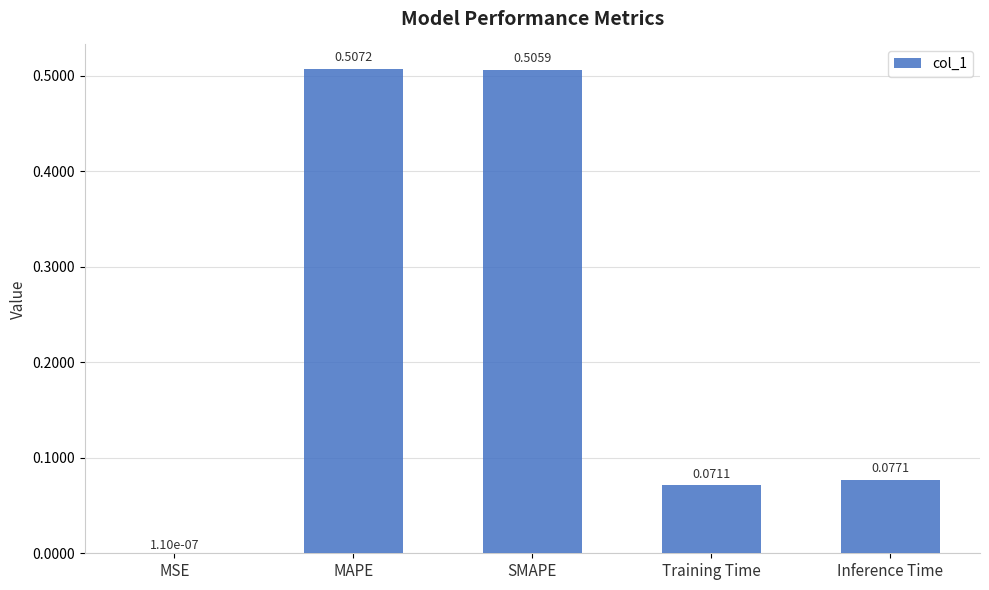

What is the change in value from MSE to MAPE?

+0.5